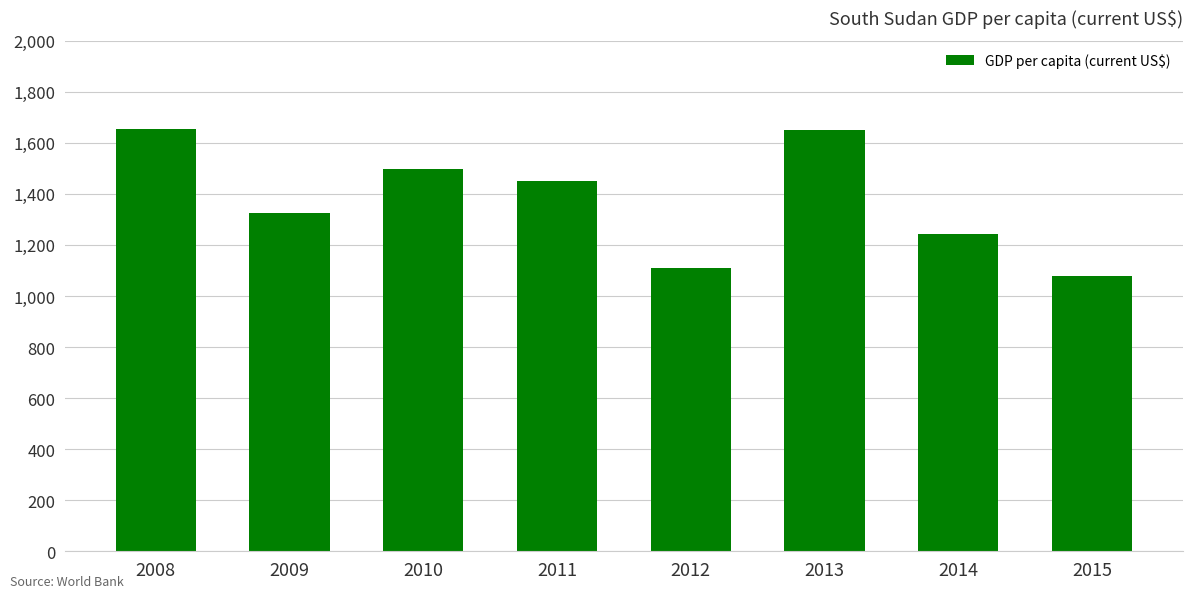

Which label corresponds to the smallest value in the chart?

2015